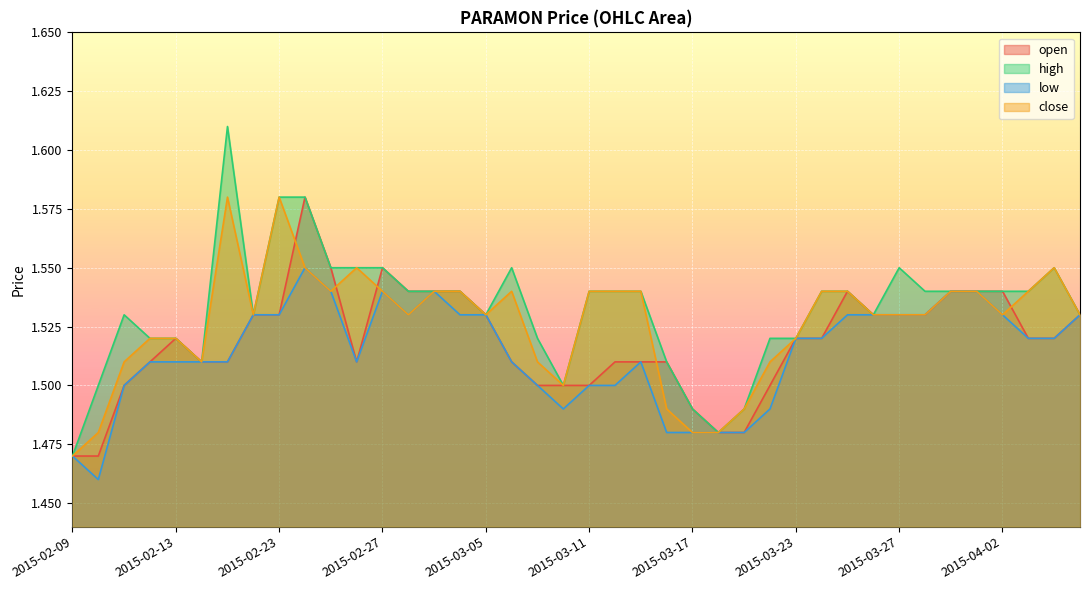

Which series changed the most between 2015-03-17 and 2015-03-23?

low